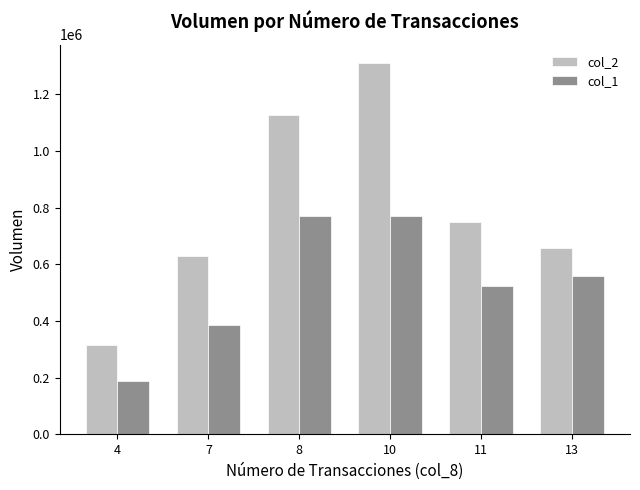

At which label does col_2 first exceed 748130?

8